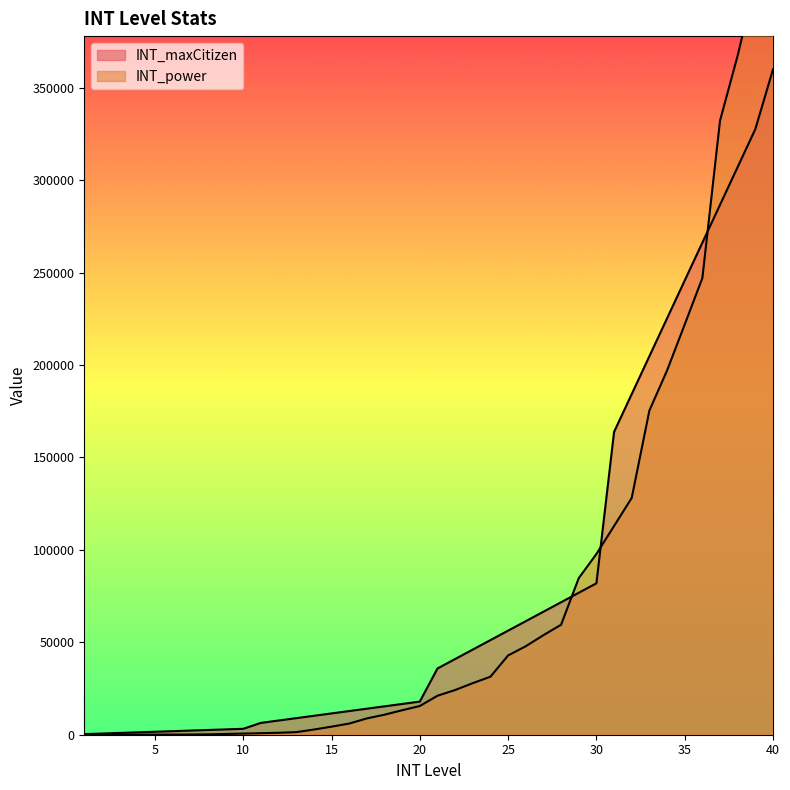

What are all the series names shown in the legend?

INT_maxCitizen, INT_power